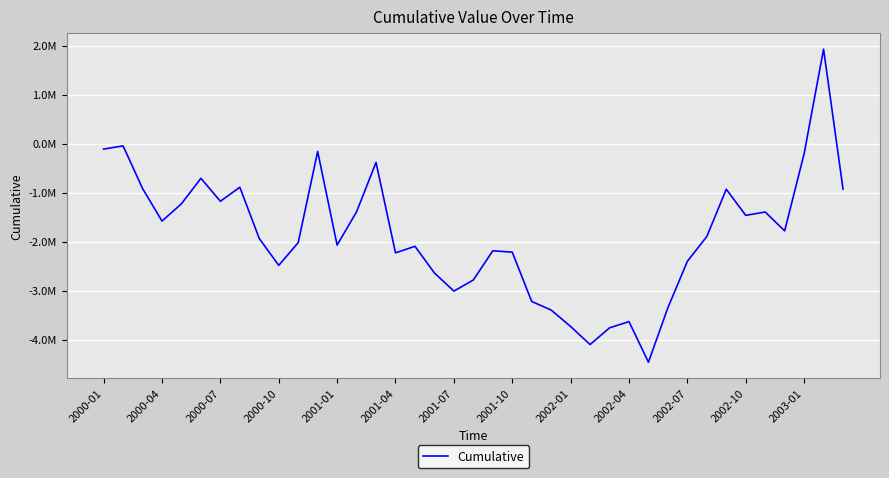

What is the minimum value shown in the chart?

-4457783.3